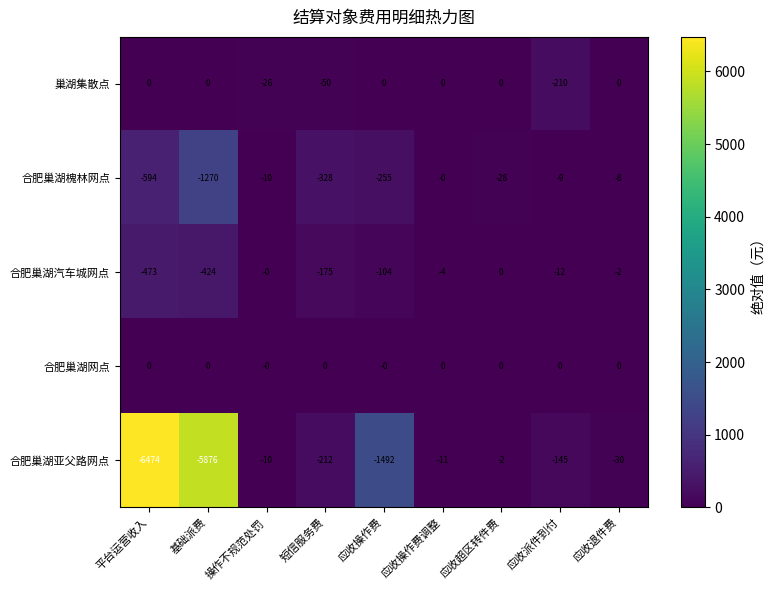

What is the spread (max minus min) of values at 基础派费?

5876